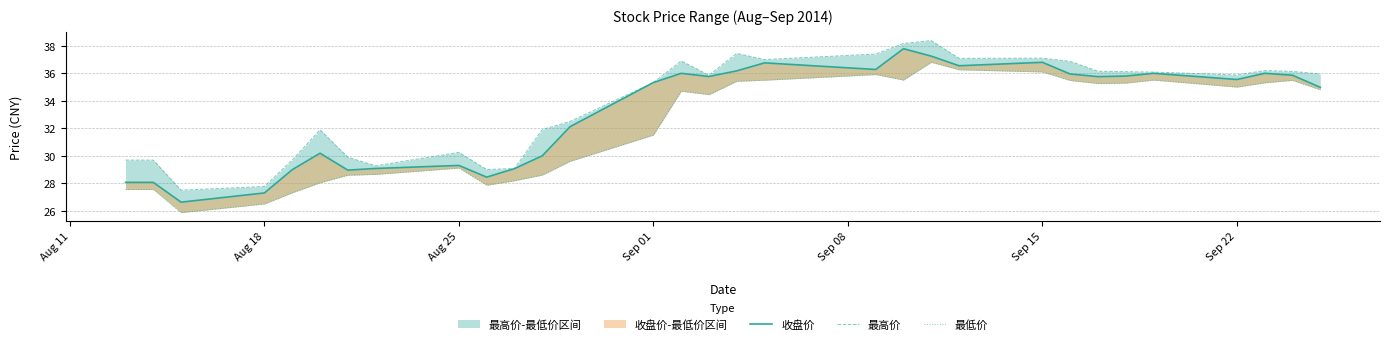

Does the chart have visible grid lines?

Yes